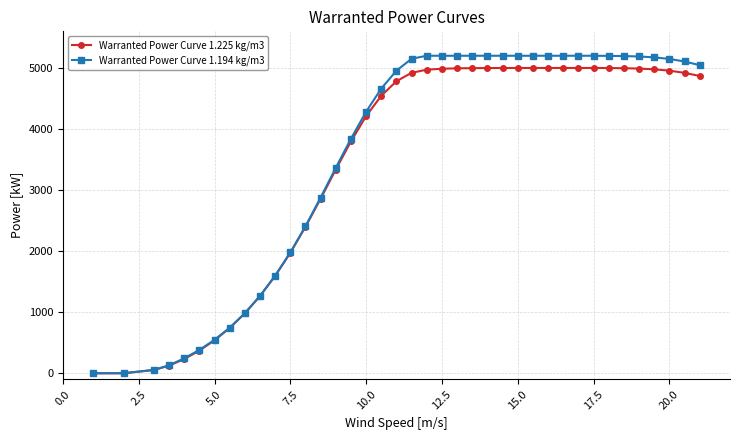

Which series has the widest spread of values?

Warranted Power Curve 1.194 kg/m3